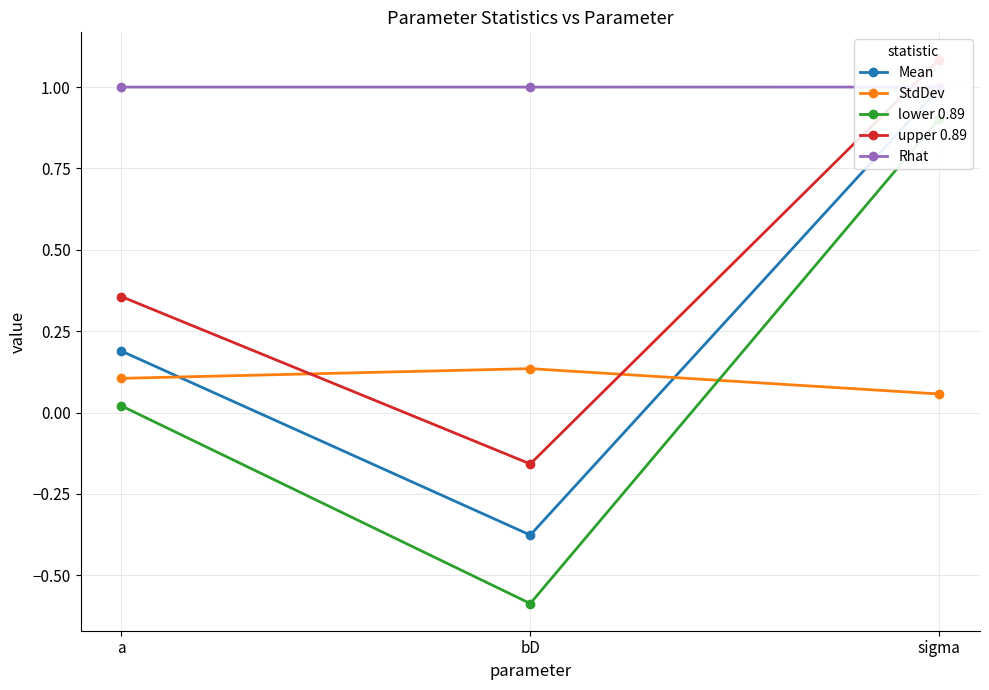

Does the chart display data point markers on the line(s)?

Yes